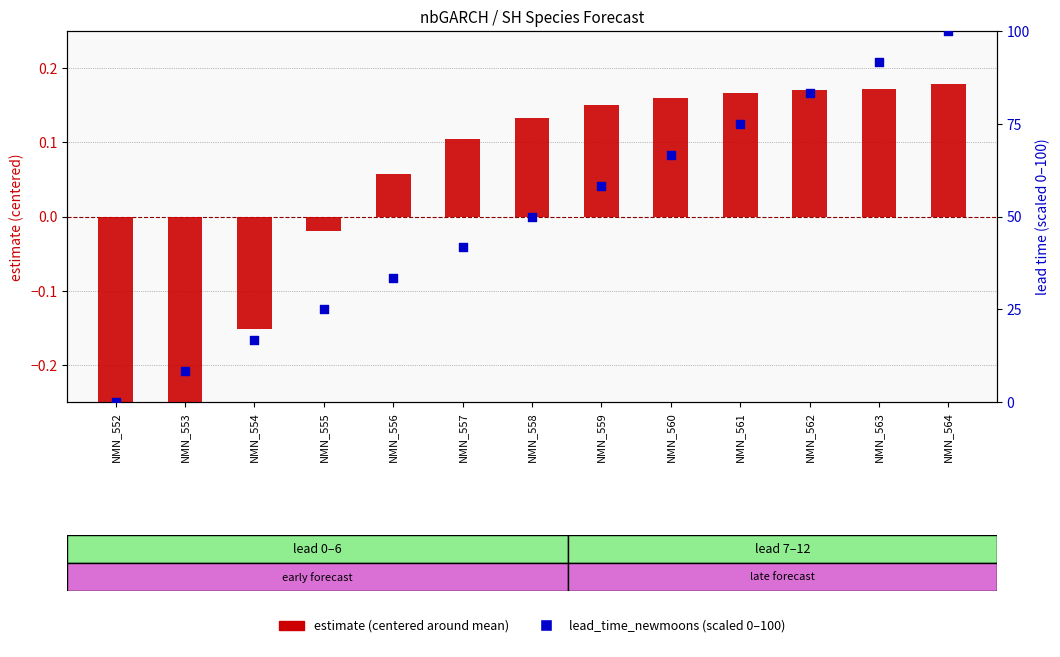

At how many categories does at least one series exceed 24?

10